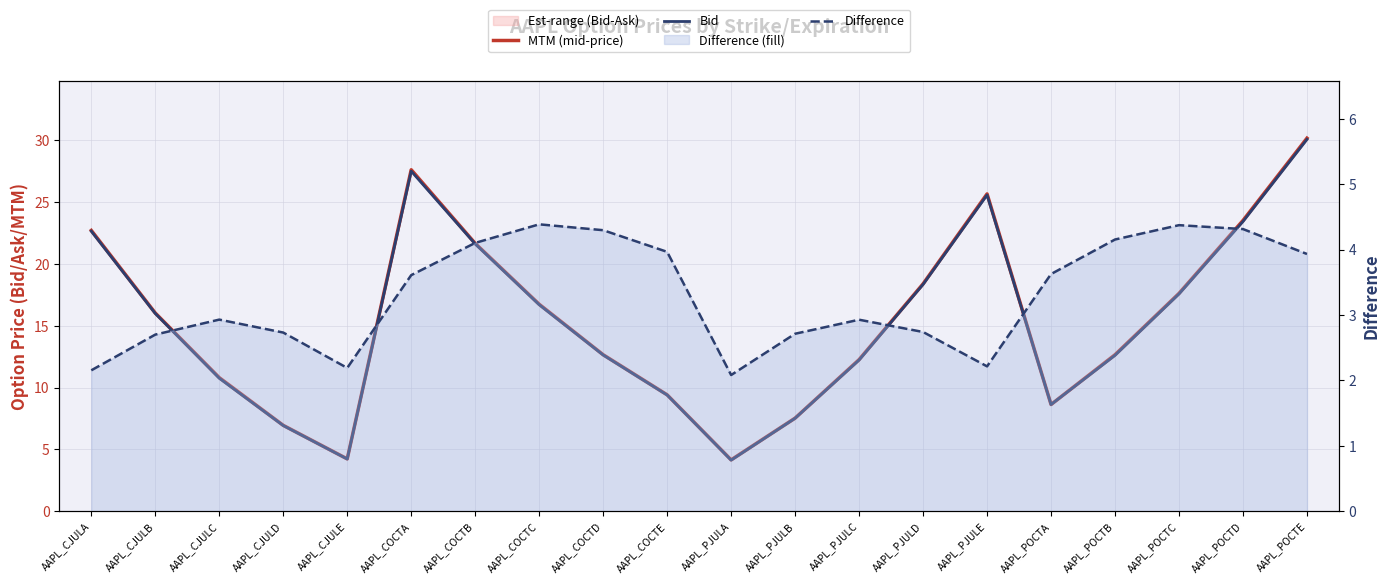

What is the total value across all series at AAPL_POCTA?

20.9